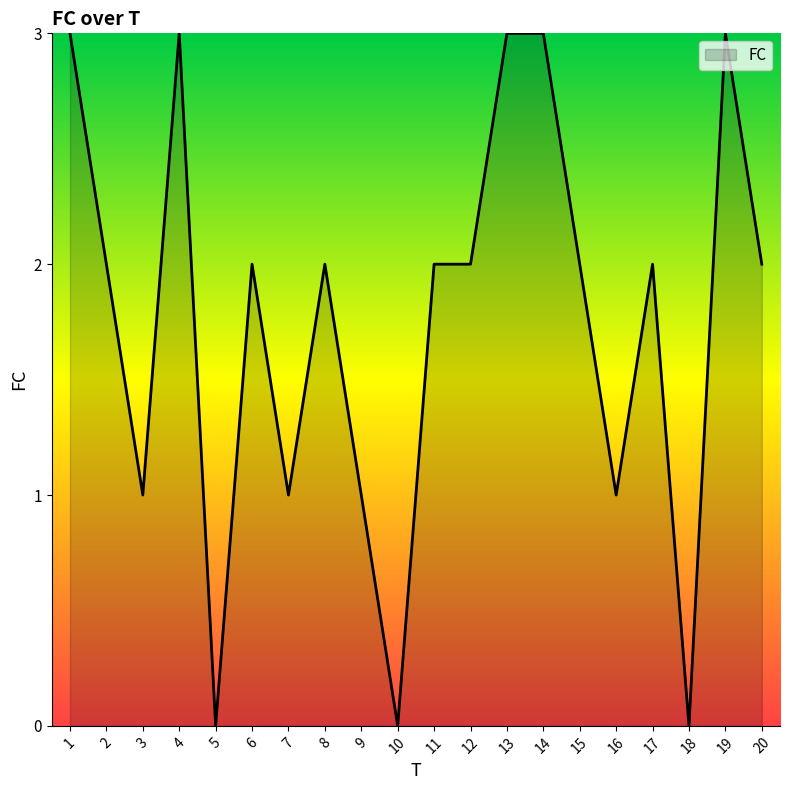

What is the change in value from 10 to 19?

+3